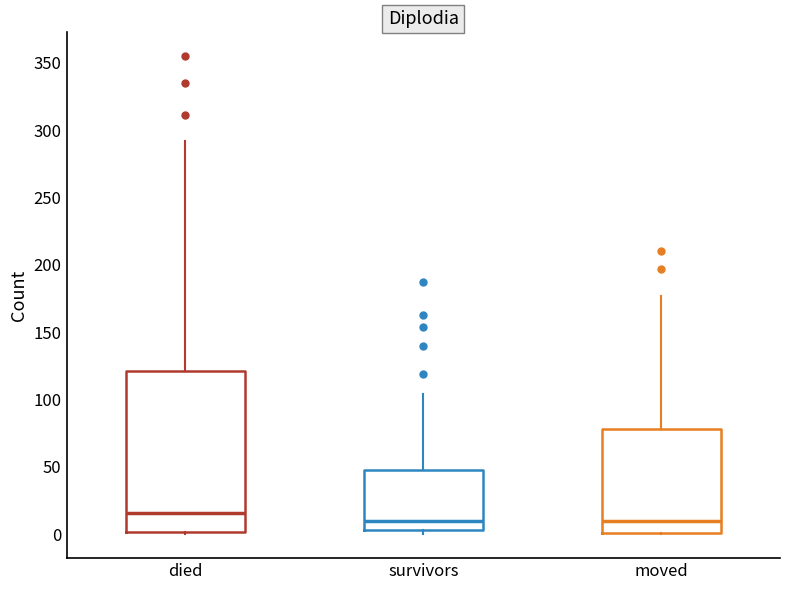

Comparing the boxes themselves (not the whiskers), which one is the tallest?

died